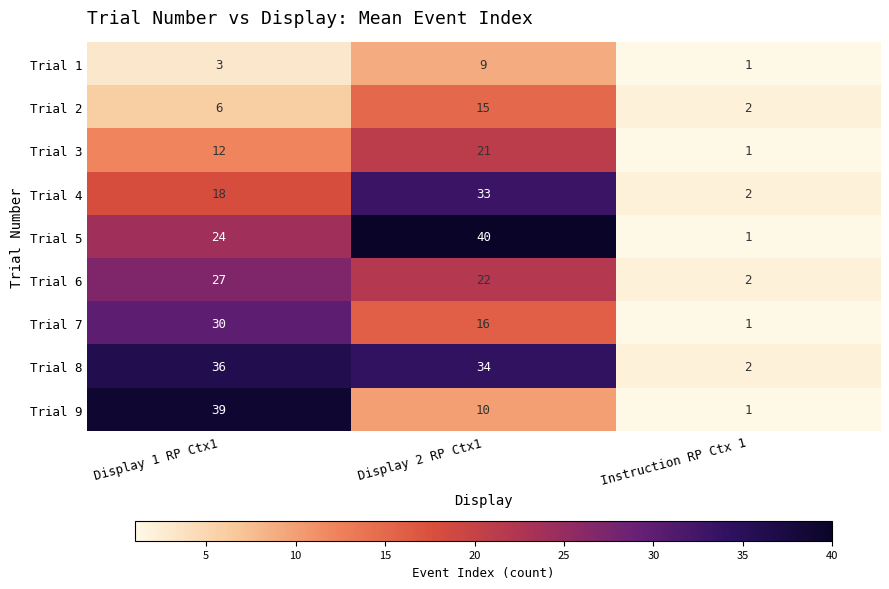

What is the spread (max minus min) of values at Display 2 RP Ctx1?

31